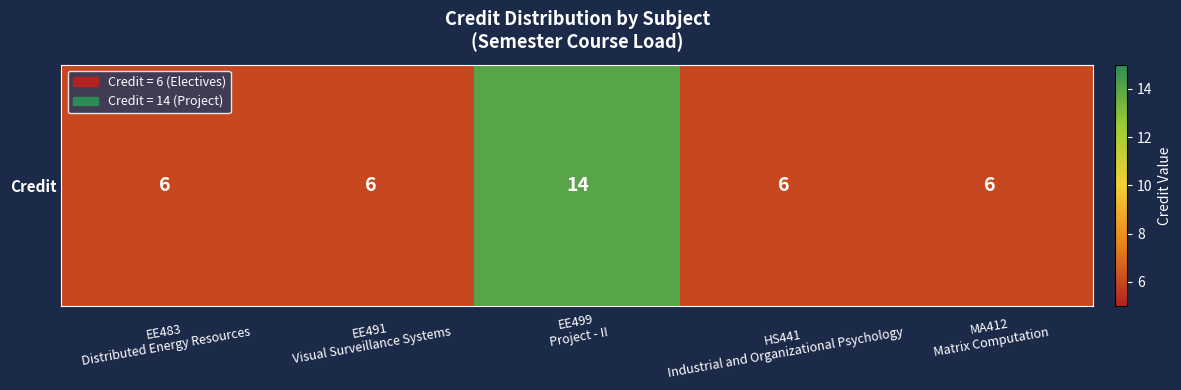

True or false: the data shows 3 at HS441
Industrial and Organizational Psychology.

False